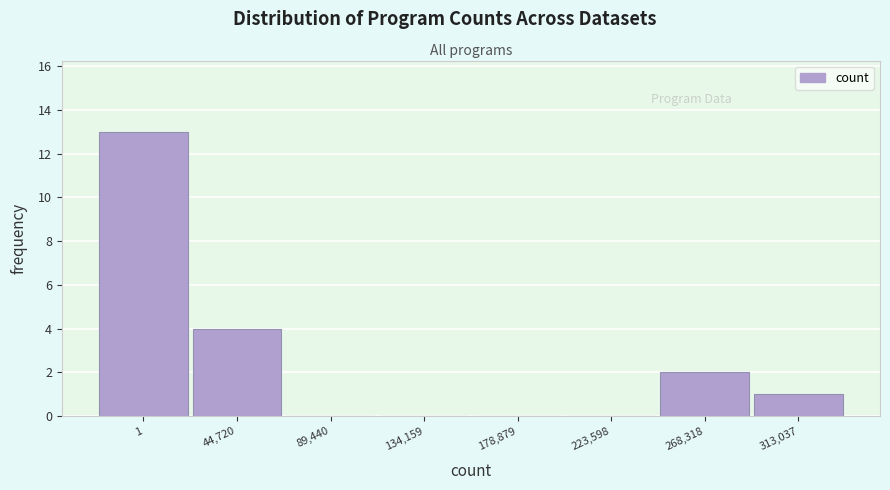

Reading left to right, transcribe all the data shown in this chart.

1=13	44,720=4	89,440=0	134,159=0	178,879=0	223,598=0	268,318=2	313,037=1